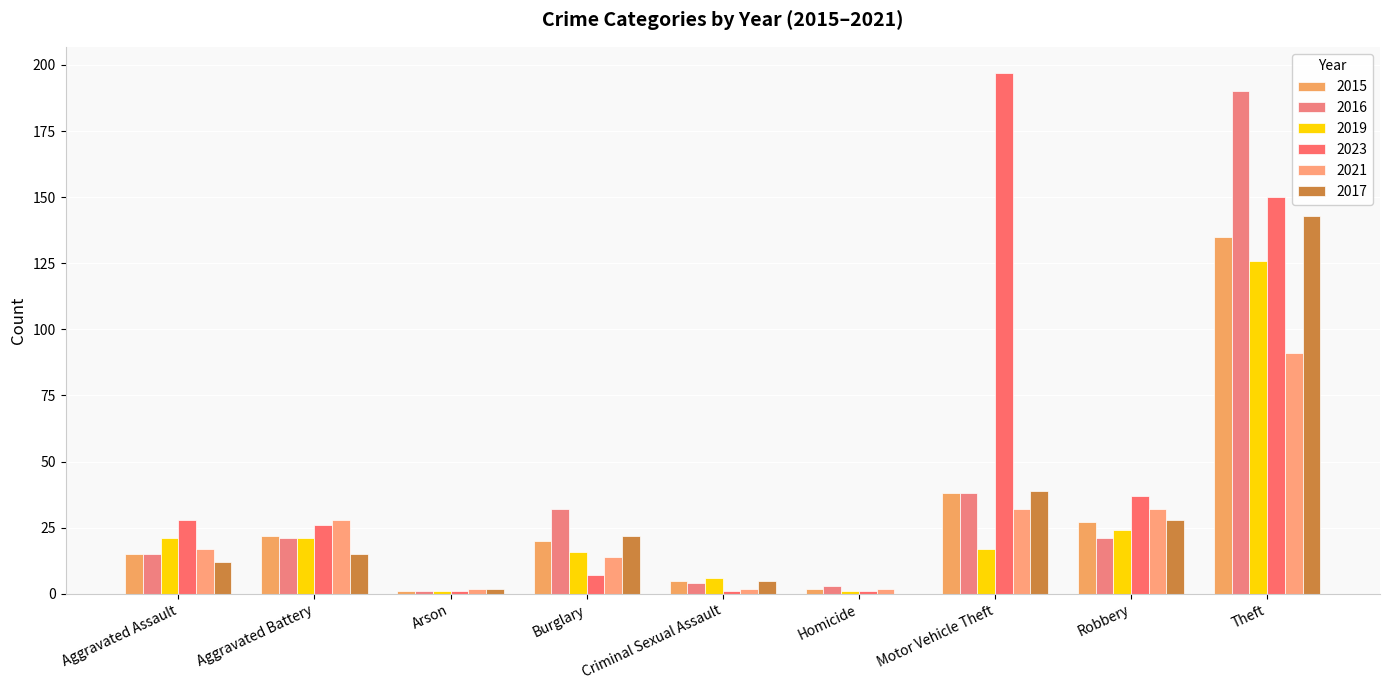

How many groups of bars are there?

9